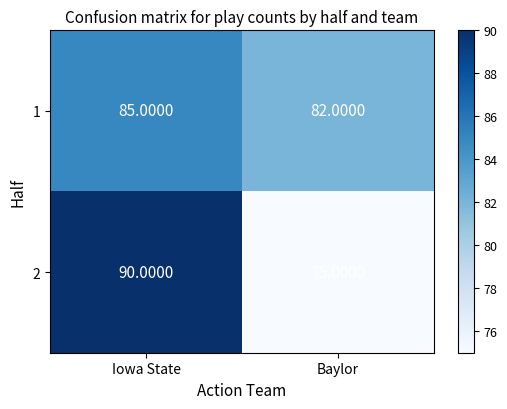

What is the spread (max minus min) of values at Iowa State?

5